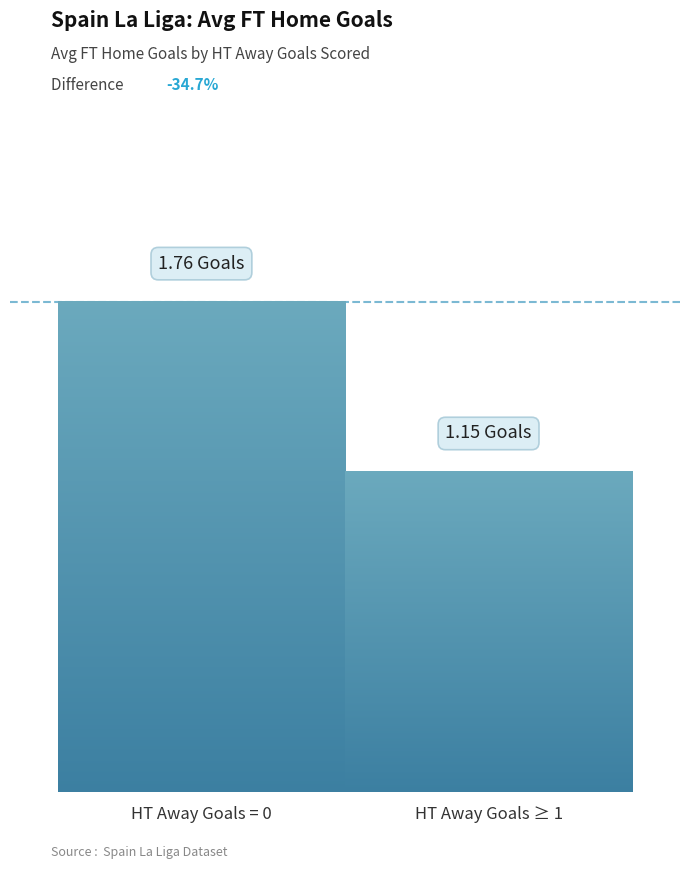

How many data points does each series have?

2